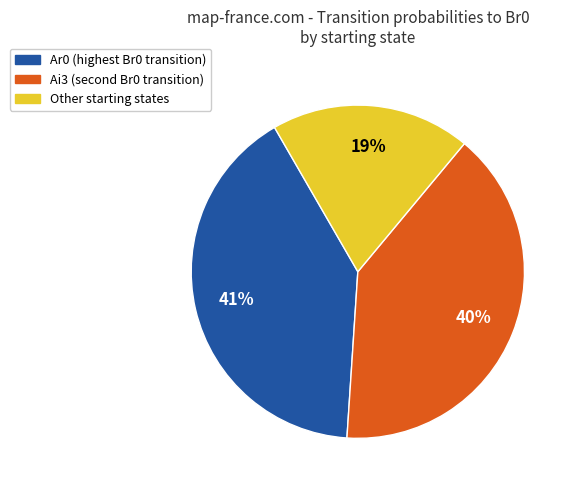

To the nearest percent, what is the average slice percentage?

33%